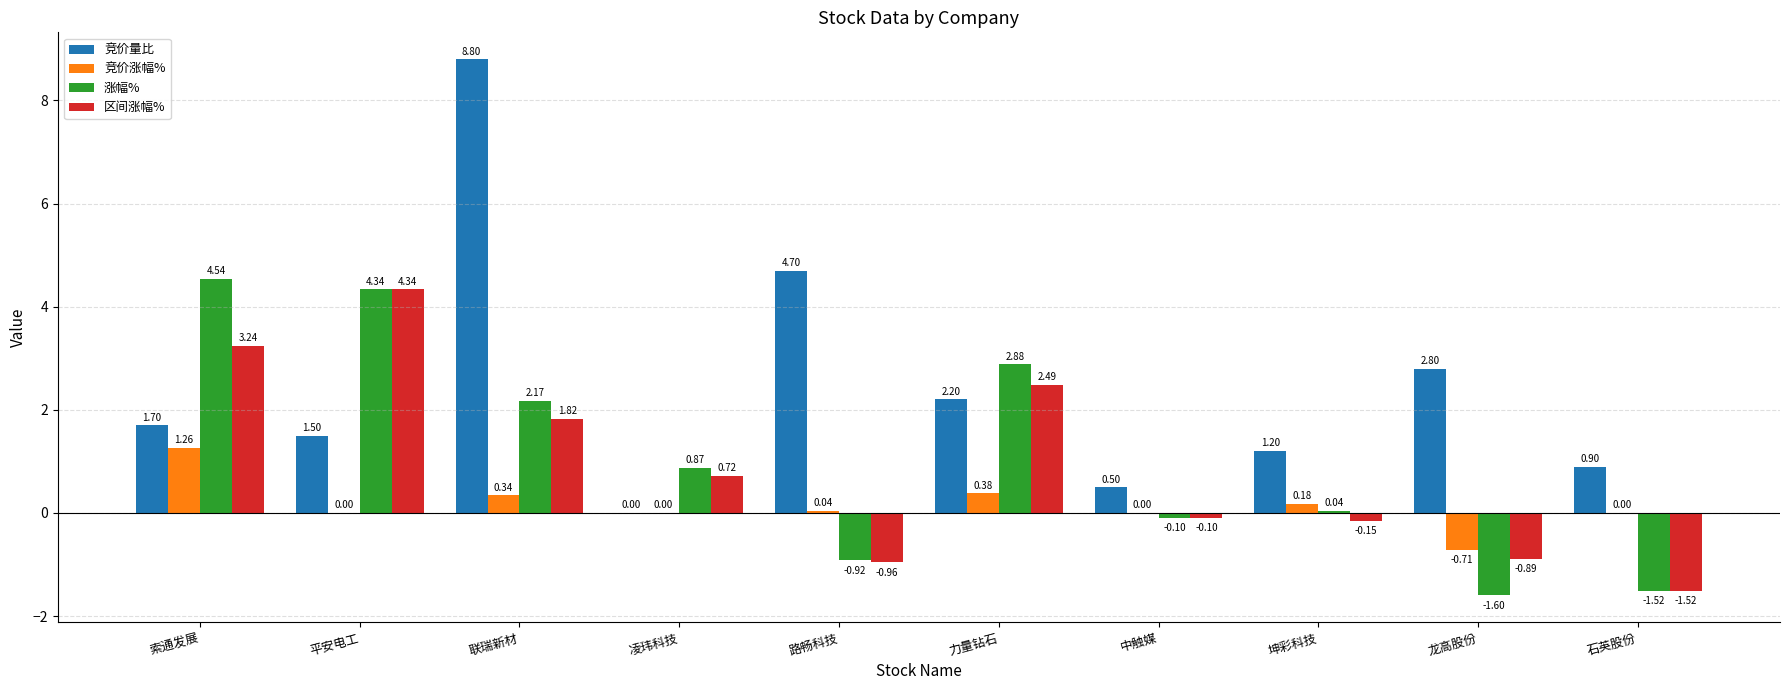

Is the value of 涨幅% at 力量钻石 greater than the value of 竞价涨幅% at 石英股份?

Yes